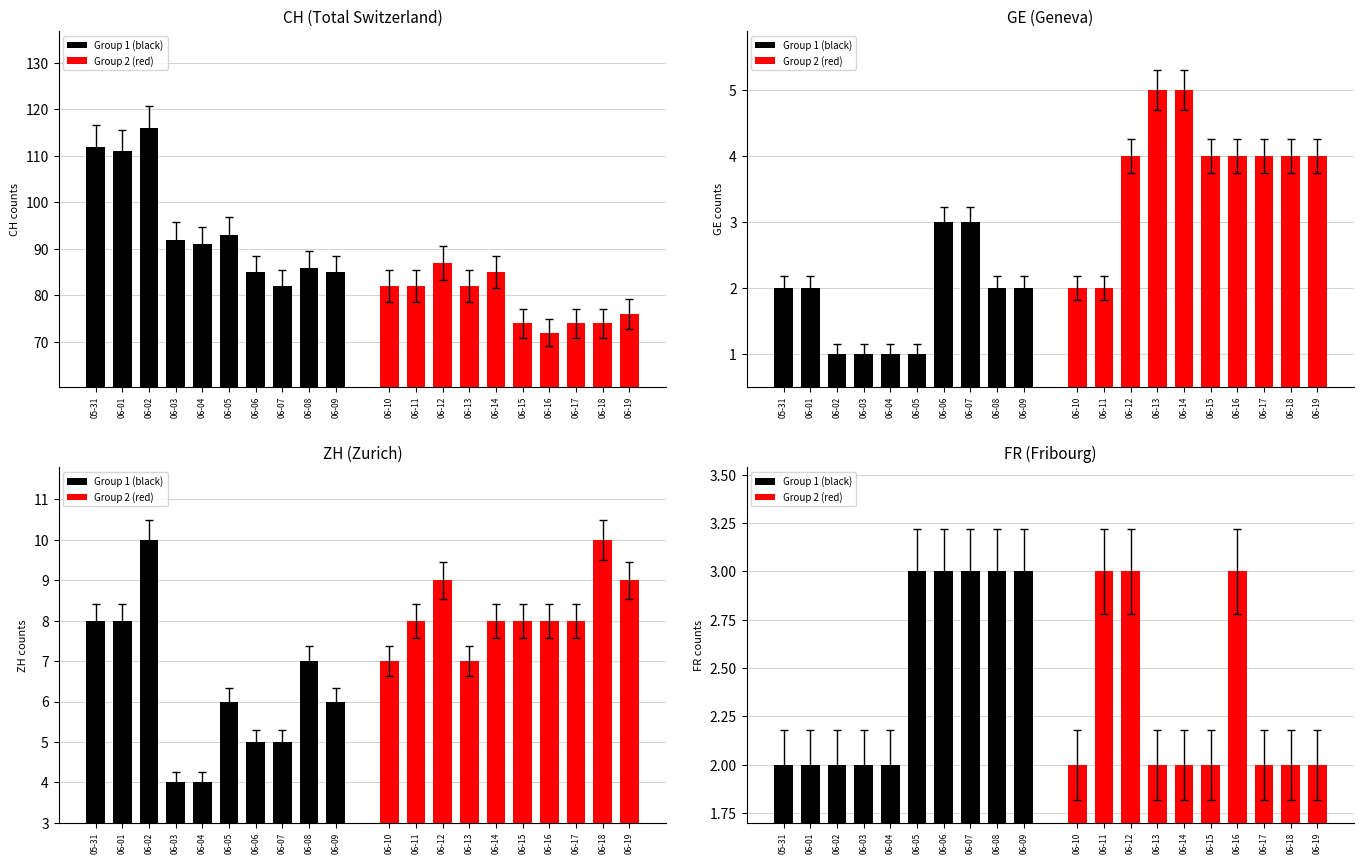

Rank the series at 06-04 from highest to lowest value.

Group 1 (black), Group 2 (red)